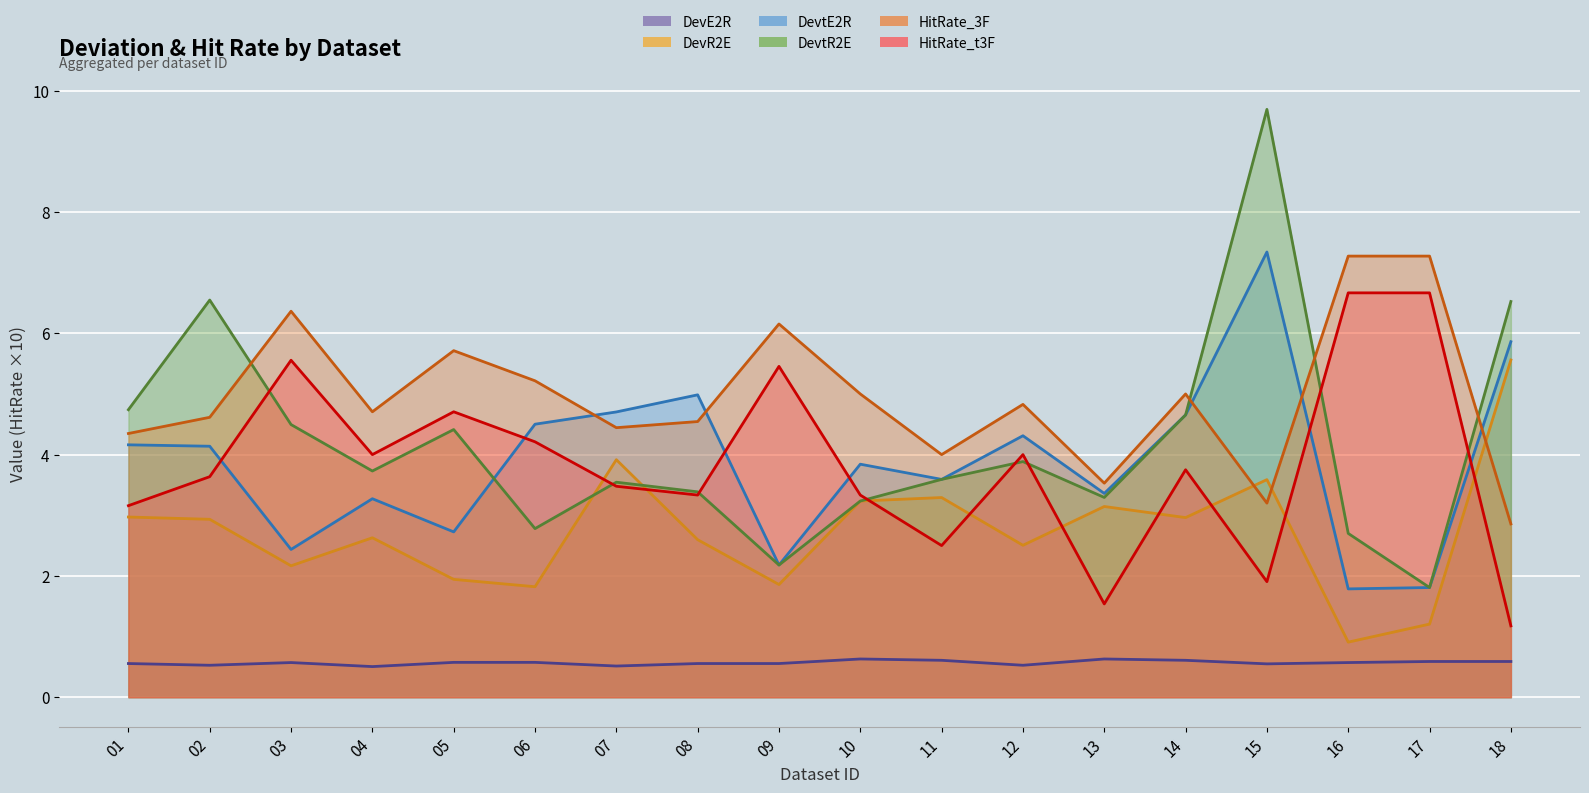

Is it true that HitRate_3F equals 3.8 at 16?

False